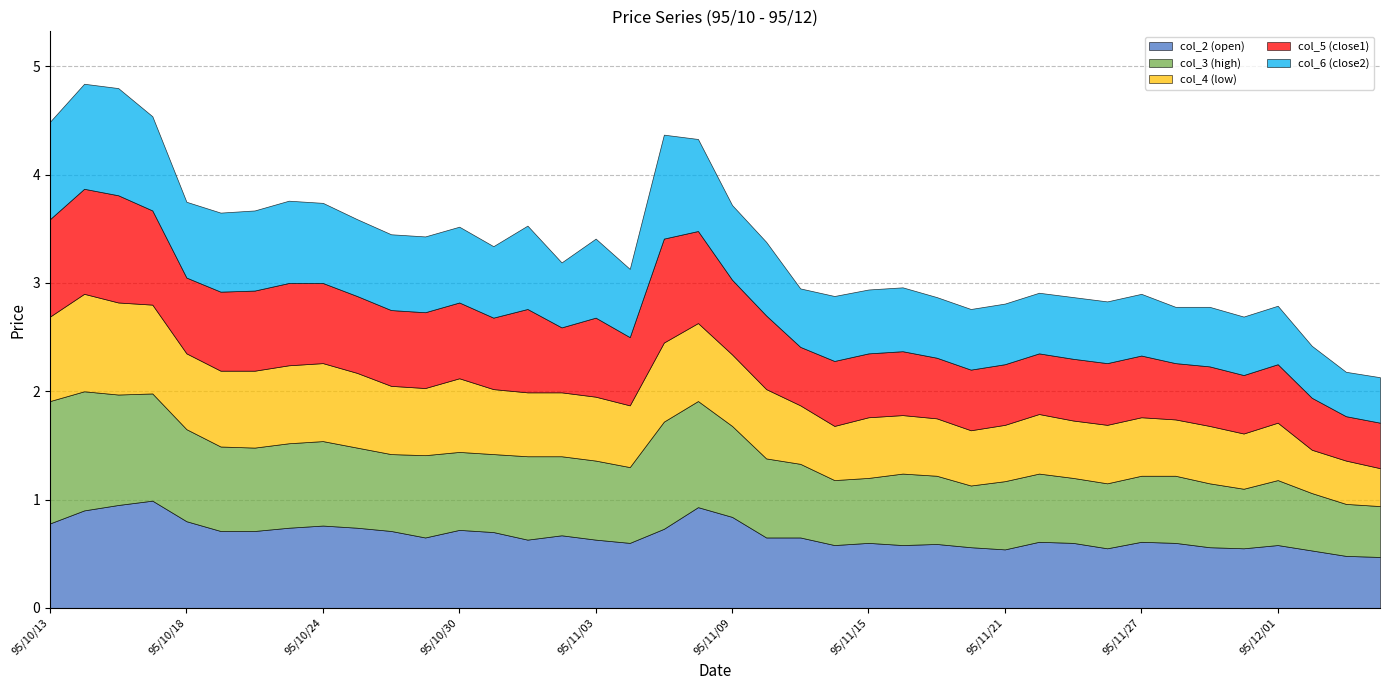

Is it true that col_6 (close2) equals 0.3 at 95/11/27?

False